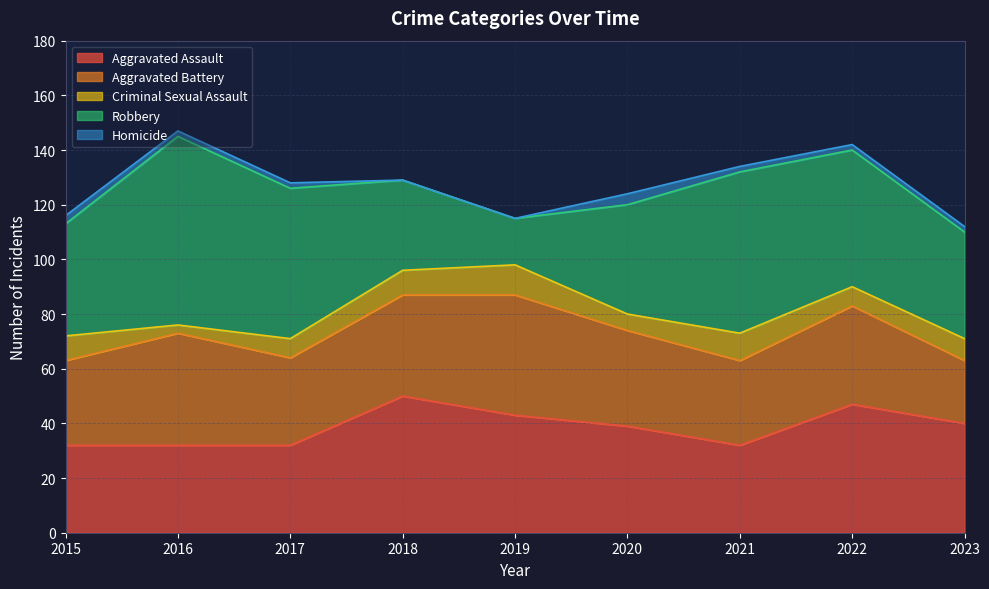

How many values in the Robbery series exceed 41?

4